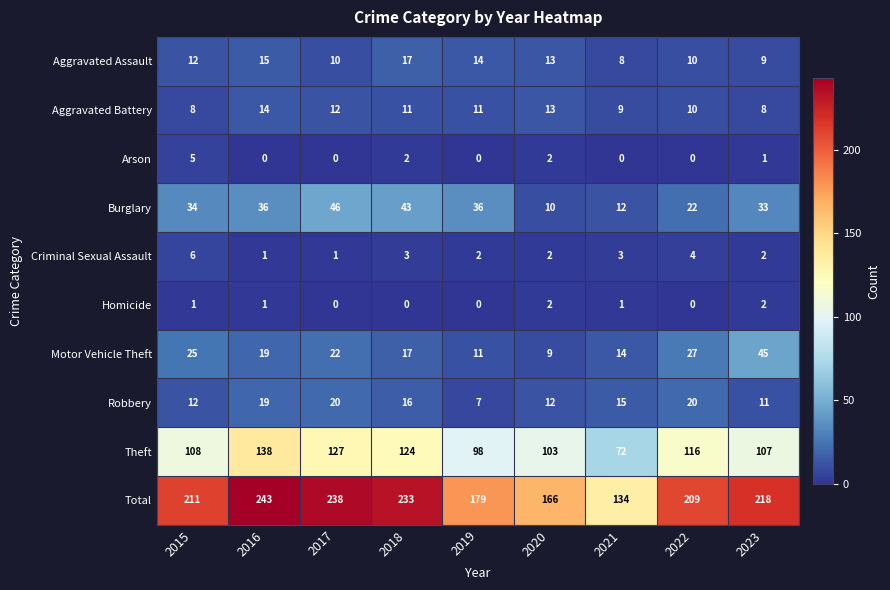

Read the Theft value at 2022.

116